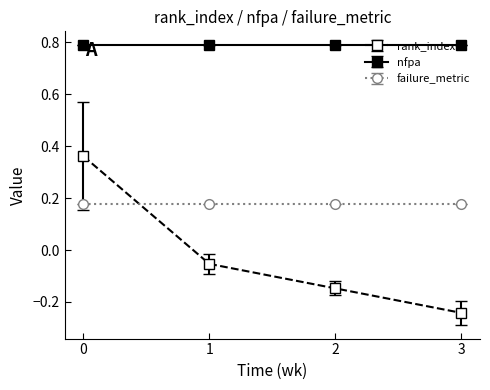

True or false: rank_index and nfpa cross at least once.

False